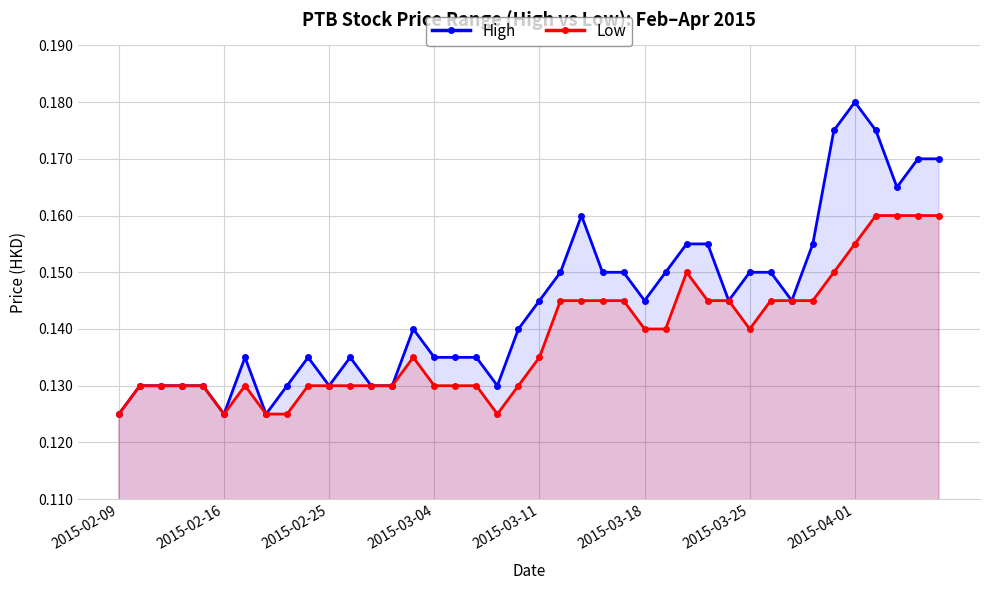

Read the Low value at 2015-02-09.

0.1